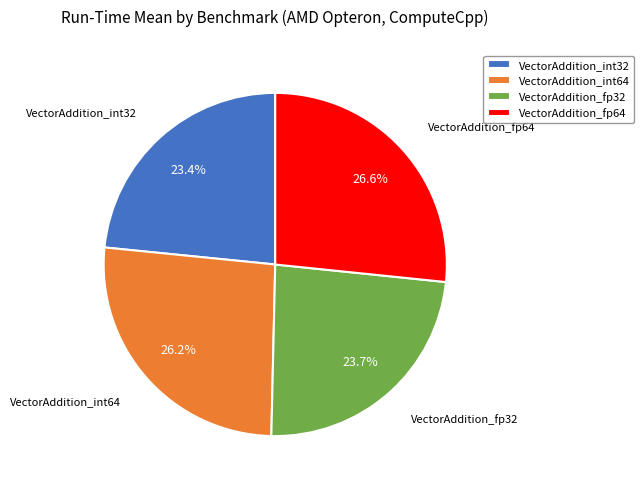

Does VectorAddition_fp32 represent more than half of the total?

No